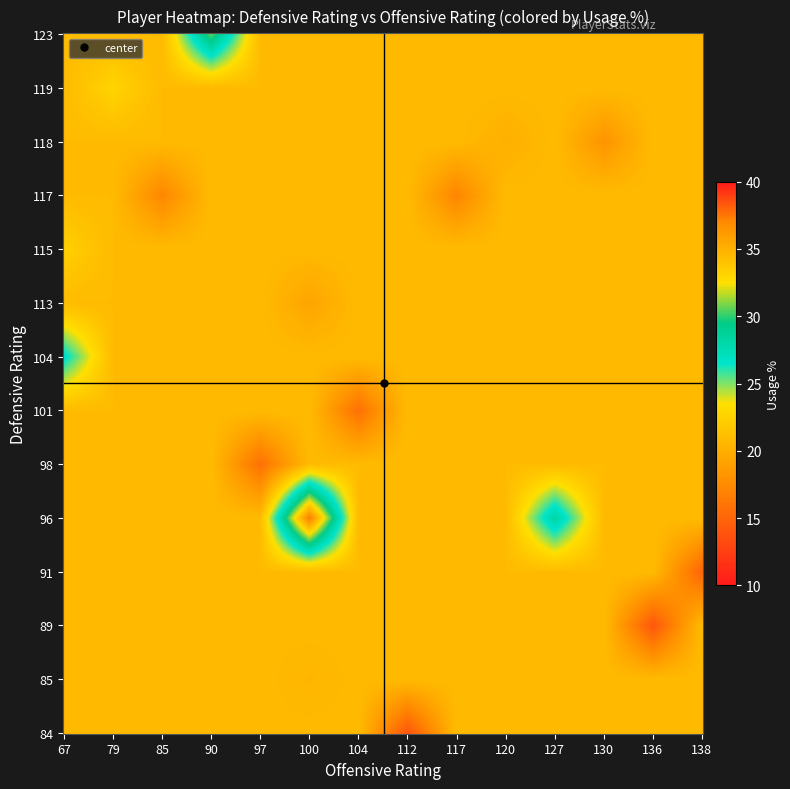

Where is def_rtg nearest to the value 103?

8